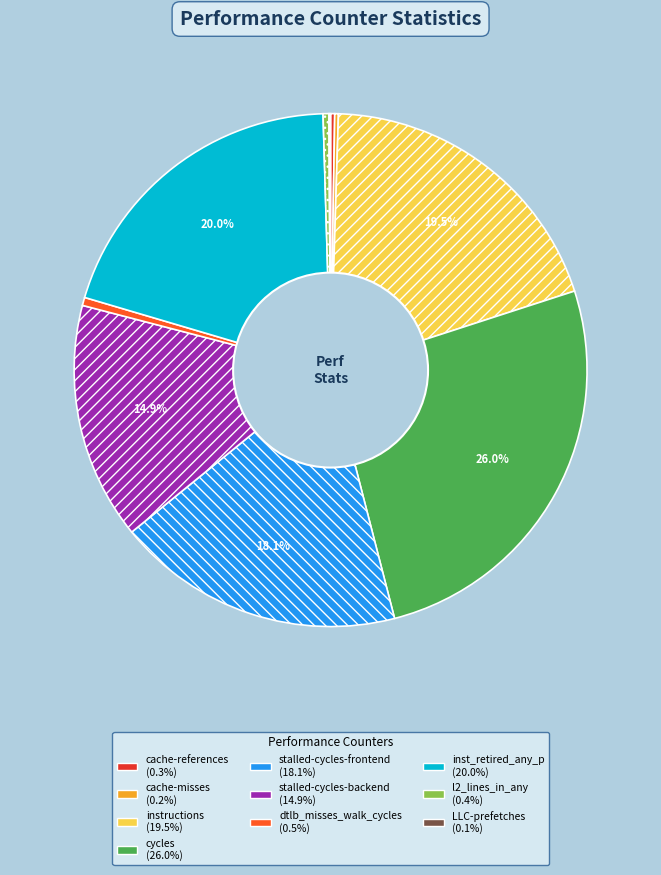

Does cycles represent more than half of the total?

No